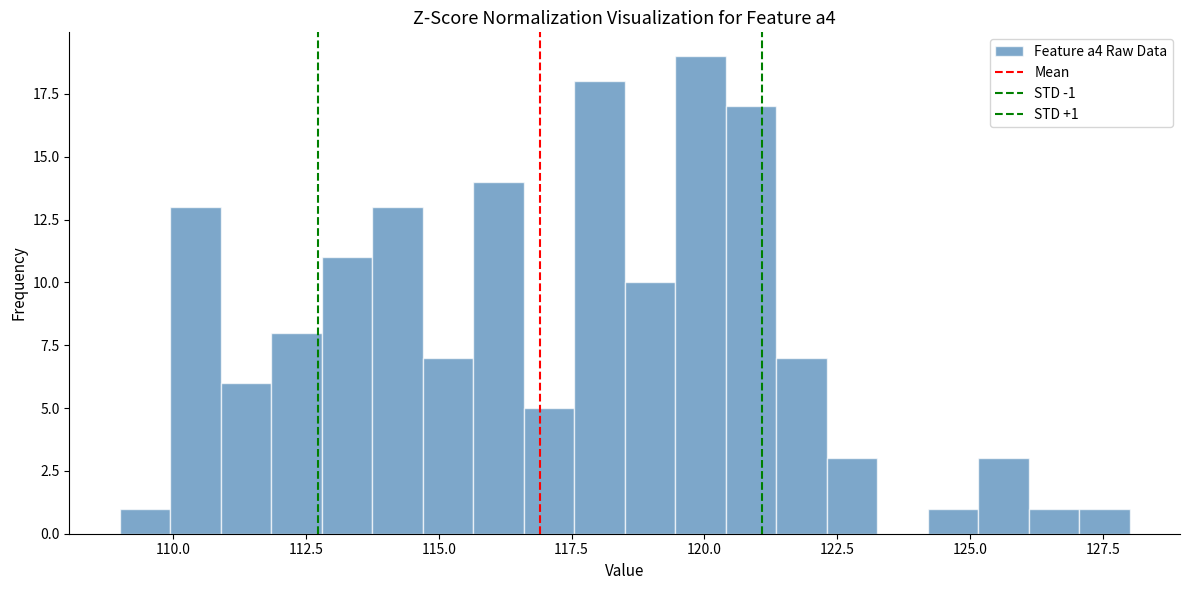

Around what value on the x-axis is the tallest bar? Give the approximate position of its centre, as read against the axis.

120.0